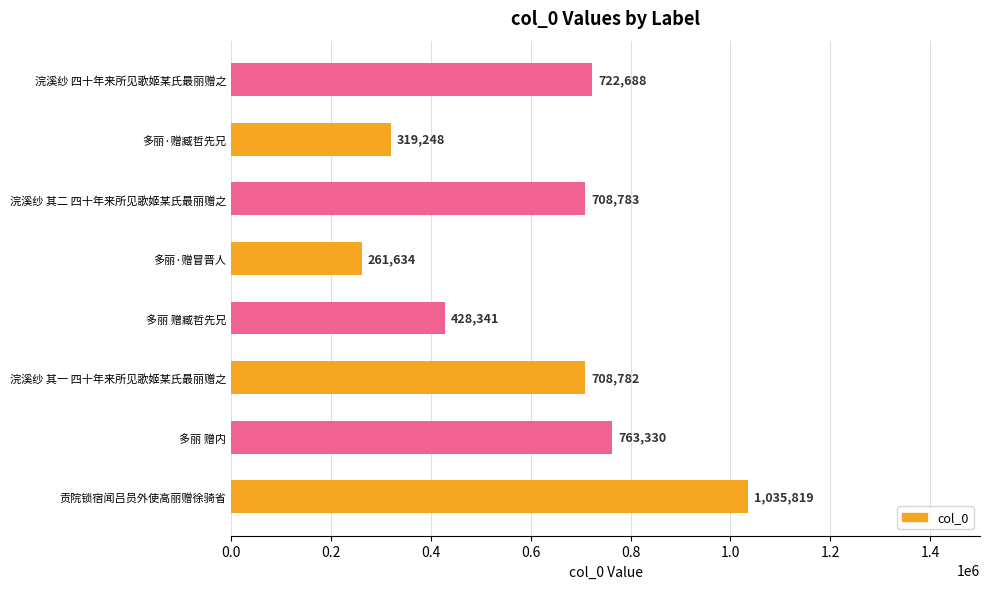

The chart shows a value of 763330 at 多丽 赠内. True or false?

True